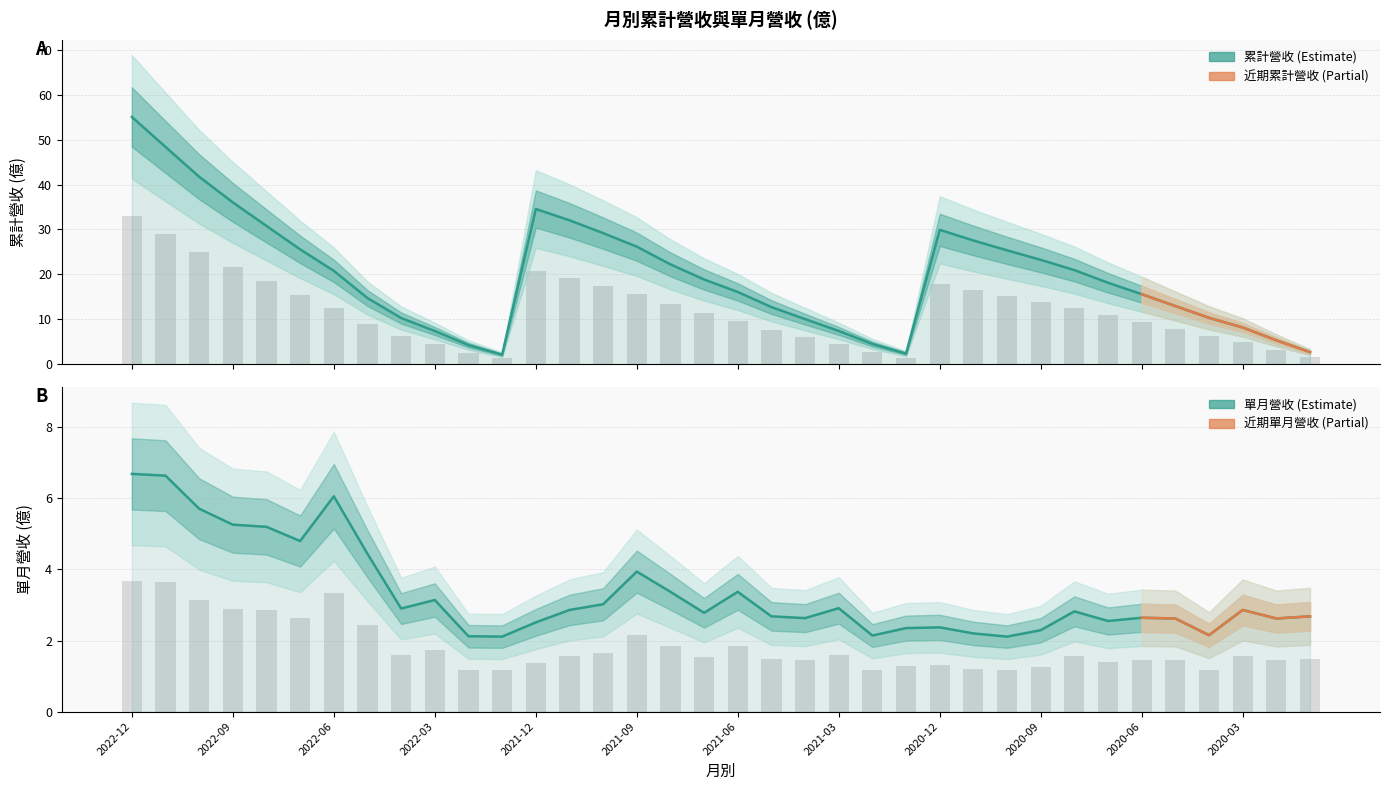

What position from the left is 2020-01?

36